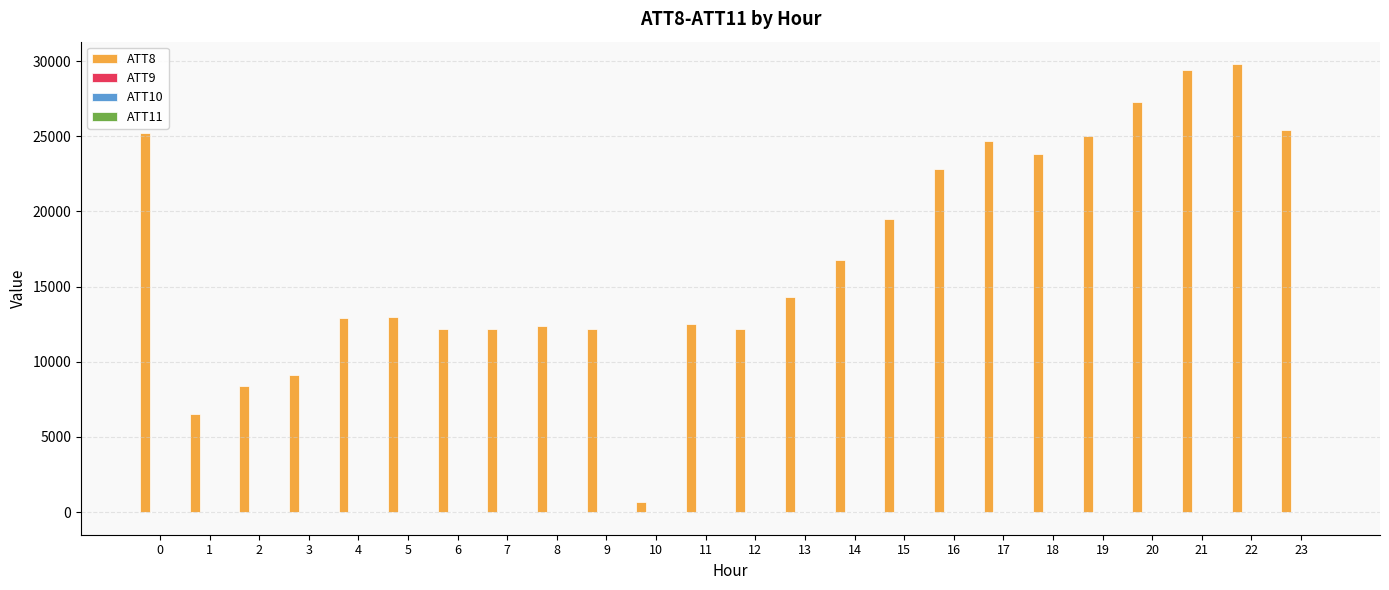

The value of ATT8 at 18 is 23800.0. True or false?

True